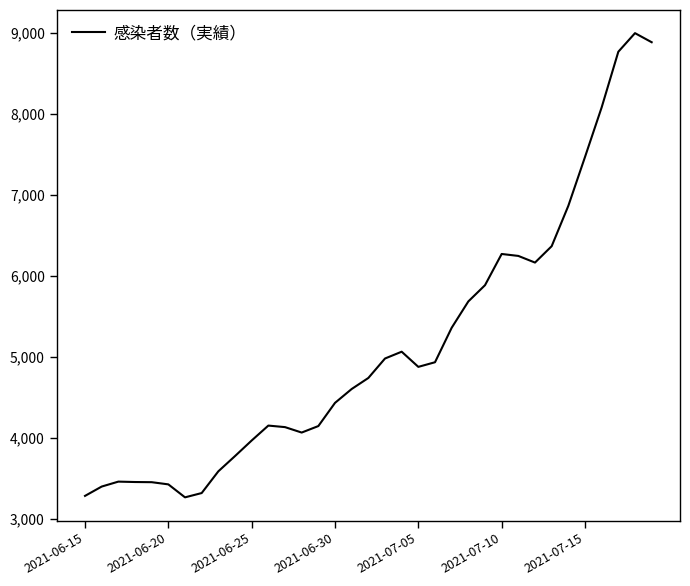

What is the maximum value shown in the chart?

8993